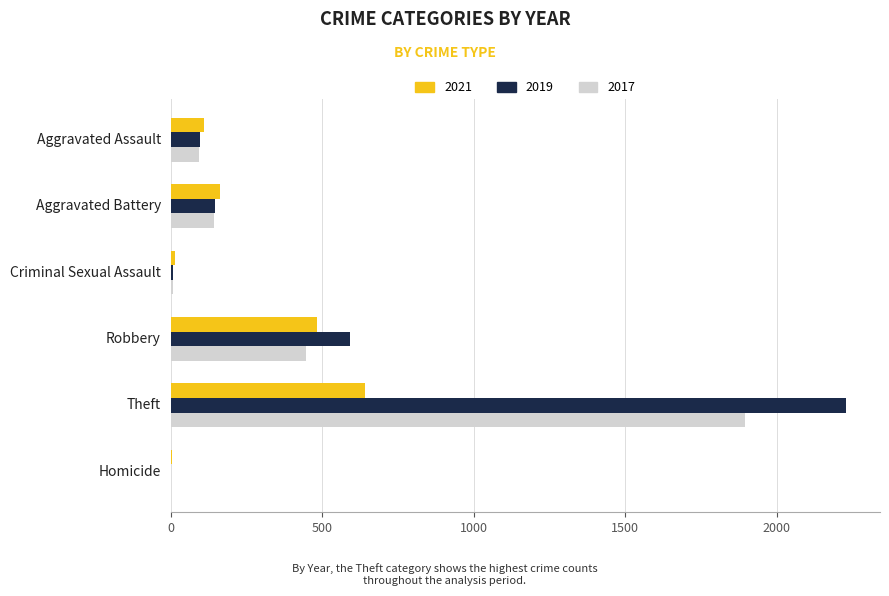

What is the sum of all 2021 values?

1417